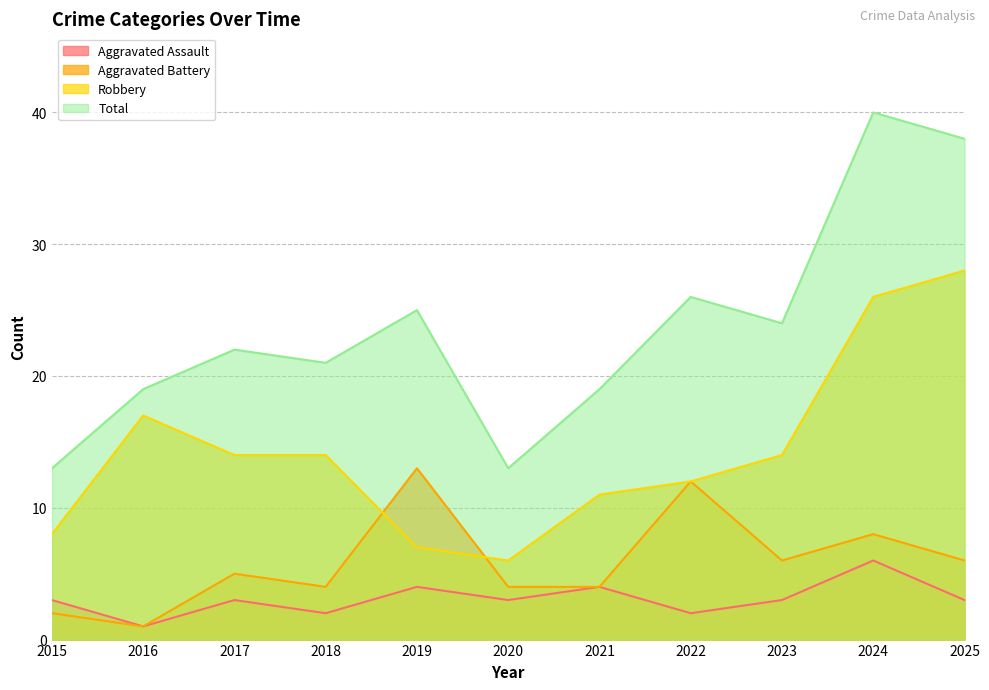

At which category does Robbery reach its first local peak?

2016